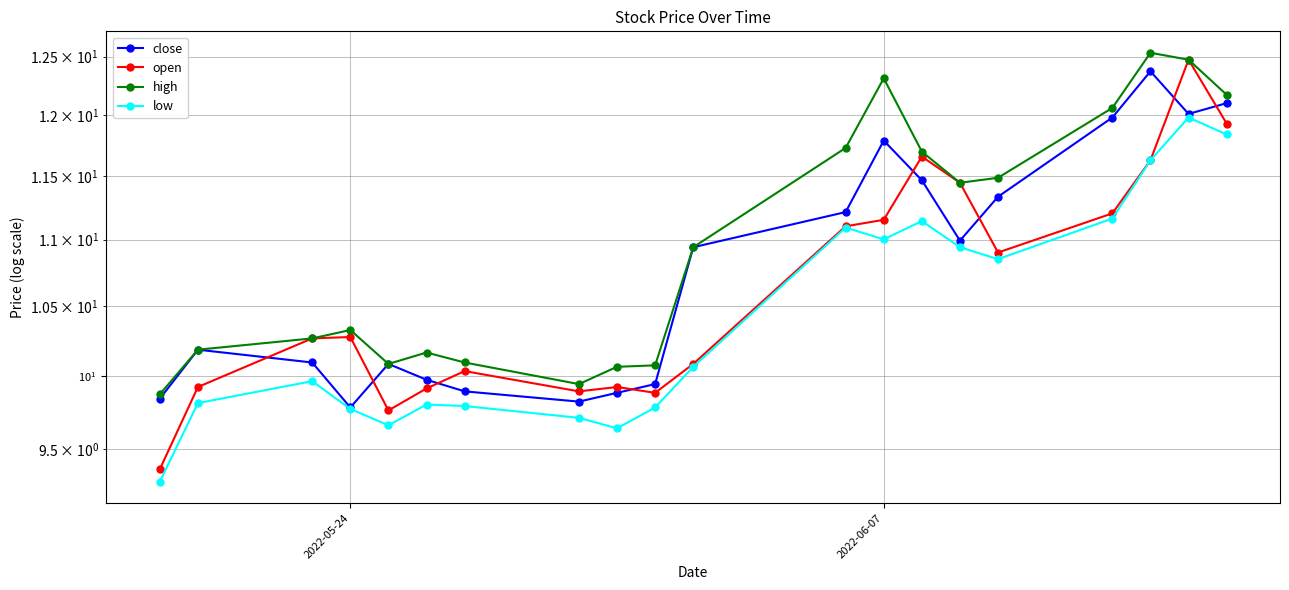

Reading right to left, what are all the values shown in this chart?

close: 12.1	12.0	12.4	12.0	11.3	11.0	11.5	11.8	11.2	10.9	9.9	9.9	9.8	9.9	10.0	10.1	9.8	10.1	10.2	9.8
open: 11.9	12.5	11.6	11.2	10.9	11.4	11.7	11.2	11.1	10.1	9.9	9.9	9.9	10.0	9.9	9.8	10.3	10.3	9.9	9.4
high: 12.2	12.5	12.5	12.1	11.5	11.4	11.7	12.3	11.7	10.9	10.1	10.1	9.9	10.1	10.2	10.1	10.3	10.3	10.2	9.9
low: 11.8	12.0	11.6	11.2	10.9	10.9	11.1	11.0	11.1	10.1	9.8	9.6	9.7	9.8	9.8	9.7	9.8	10.0	9.8	9.3